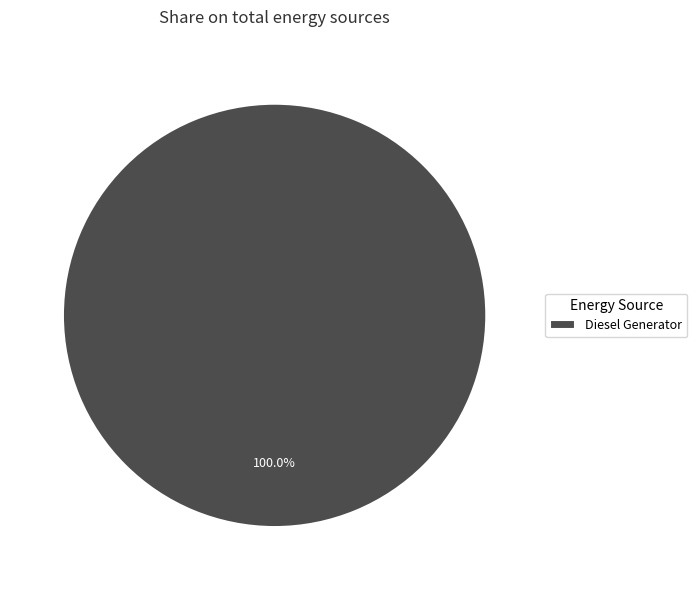

What is the majority slice?

Diesel Generator